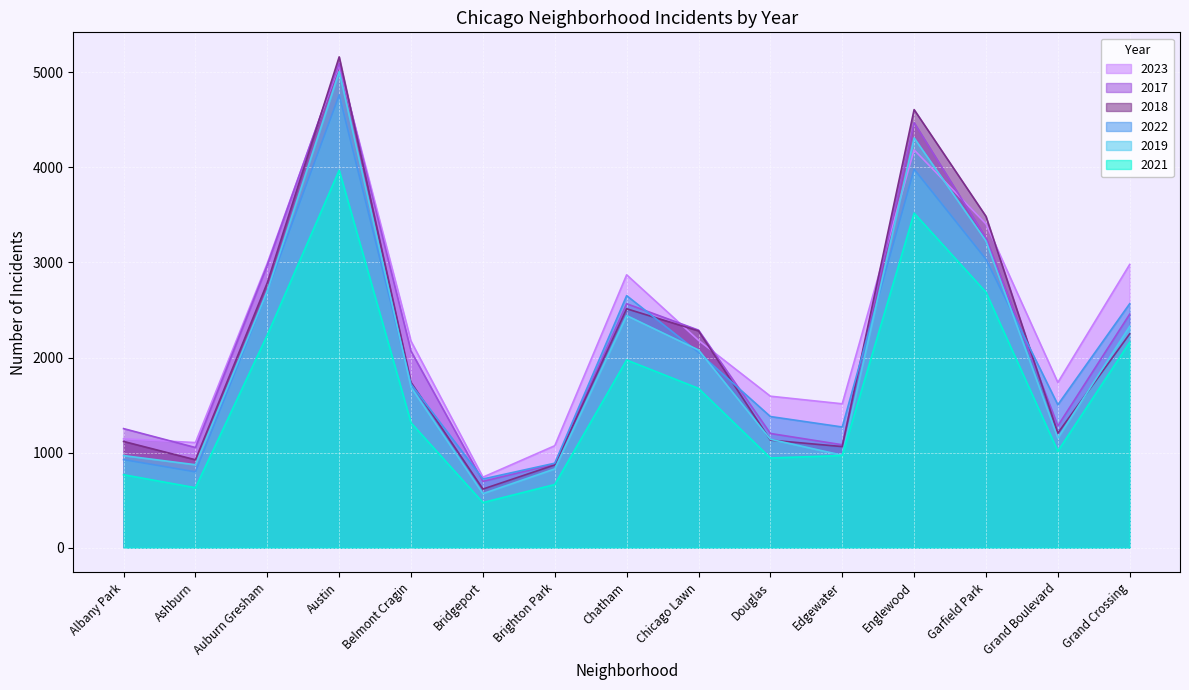

Where does the 2017 series first go above 2066?

Auburn Gresham